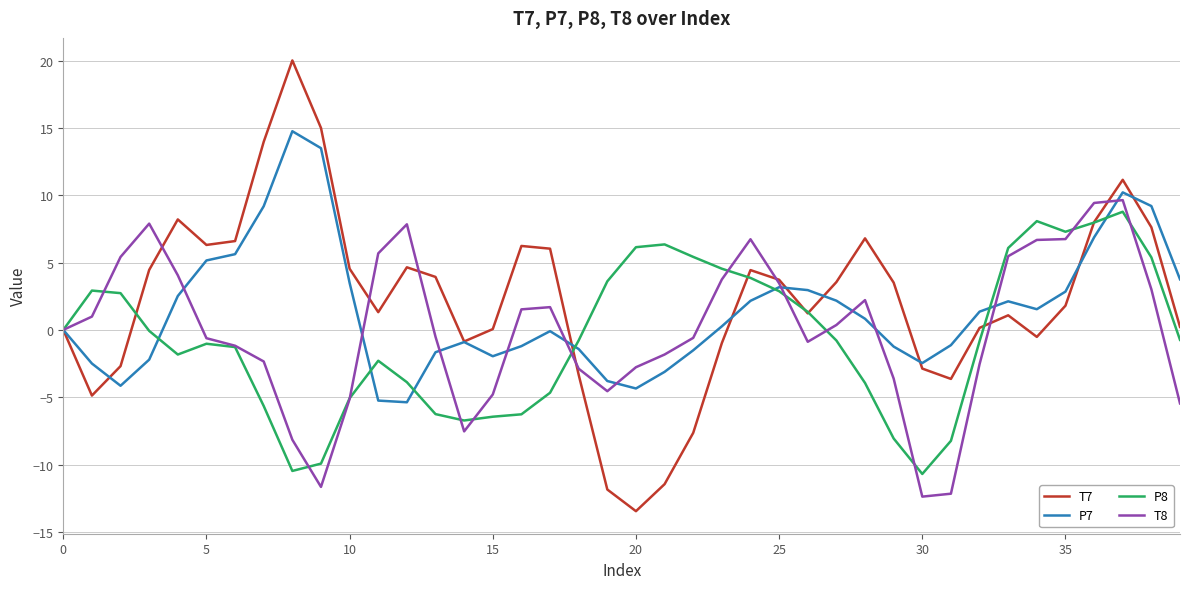

What is the smallest value displayed?

-13.5